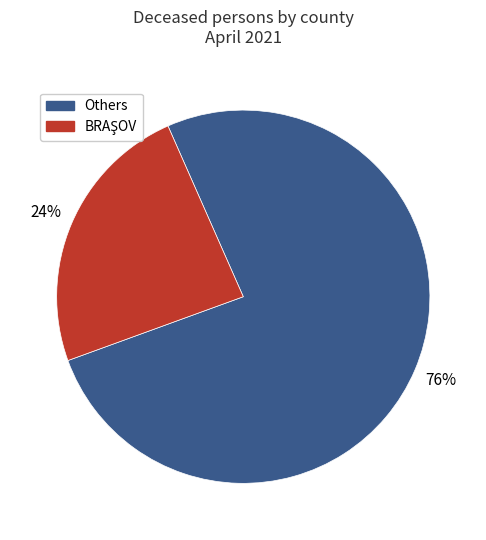

To the nearest percent, what is the difference between the largest and smallest slice percentages?

52%